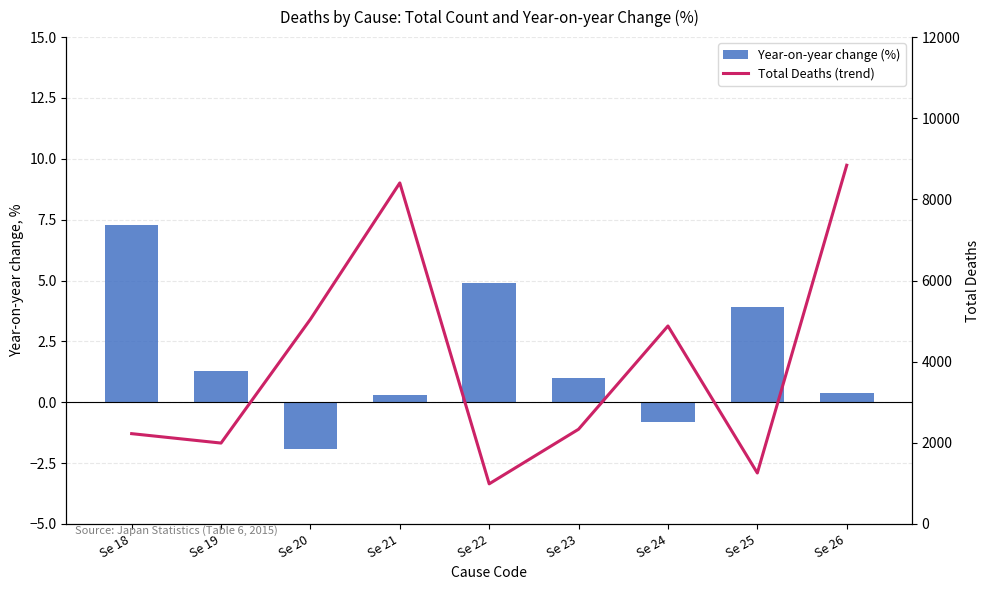

Which series has the widest spread of values?

Total Deaths (trend)